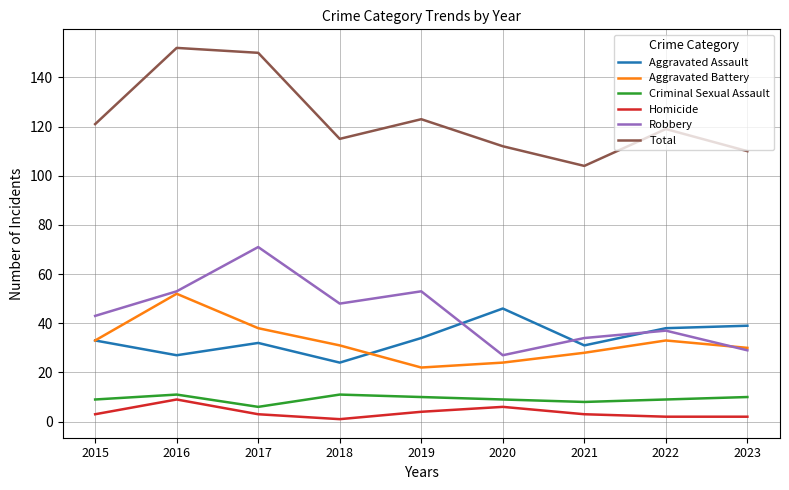

What is the spread (max minus min) of values at 2017?

147